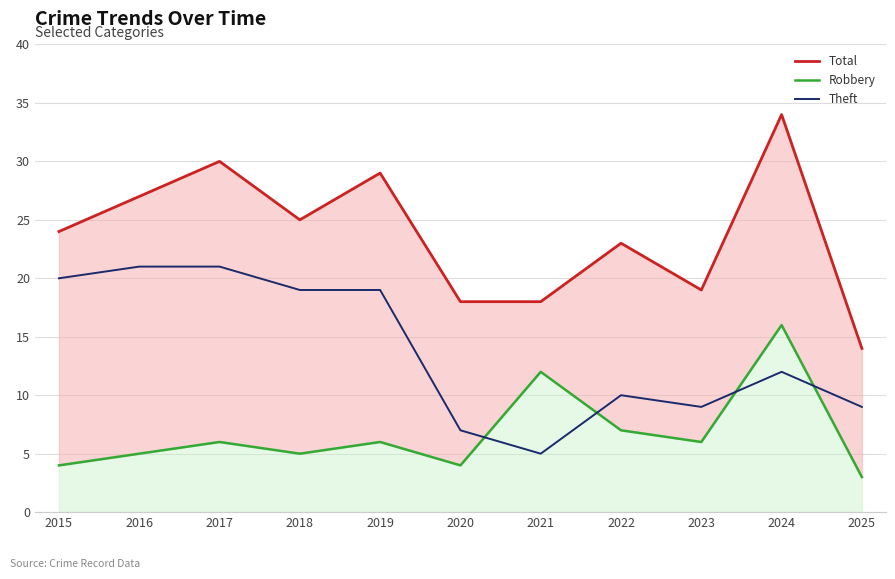

True or false: Robbery and Total intersect in this chart.

False